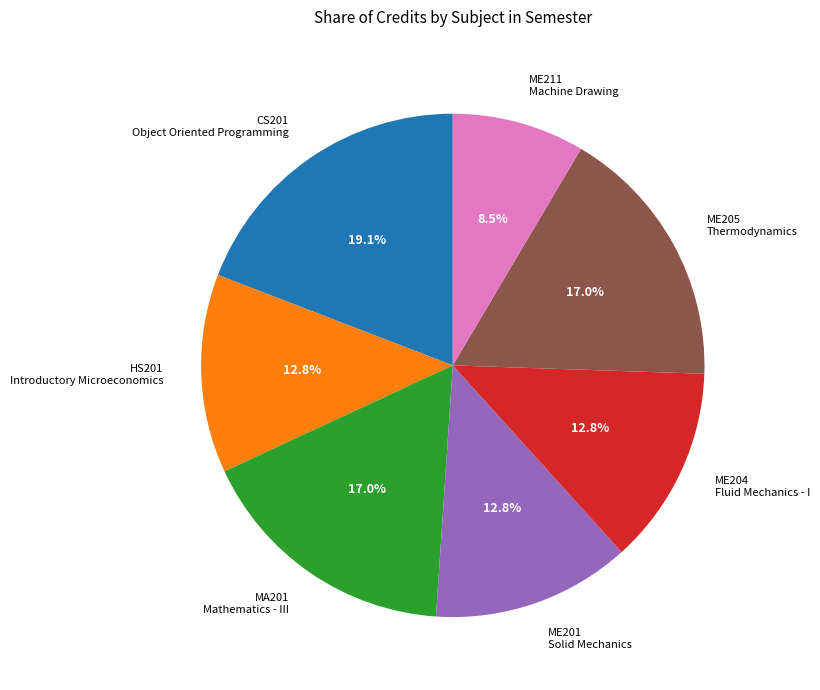

Is there any slice that represents more than half of the pie?

No